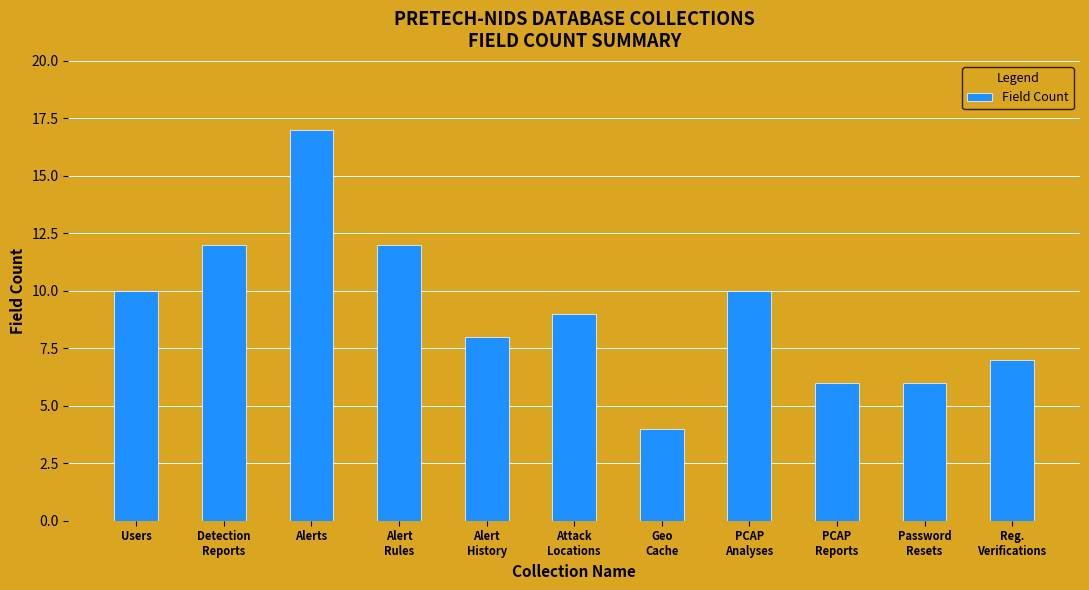

What is the average value?

9